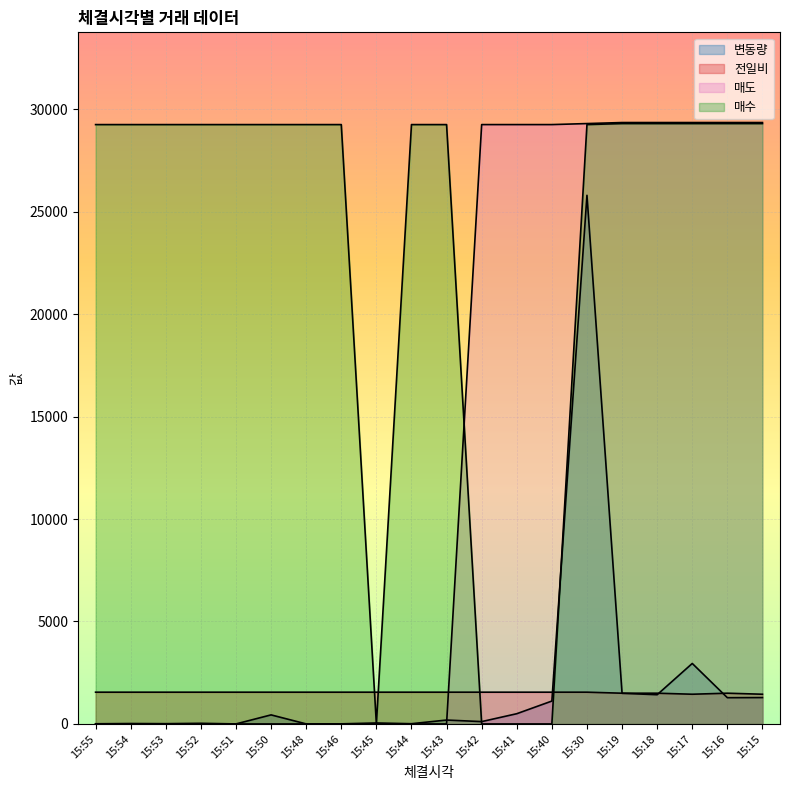

What are all the series names shown in the legend?

변동량, 전일비, 매도, 매수